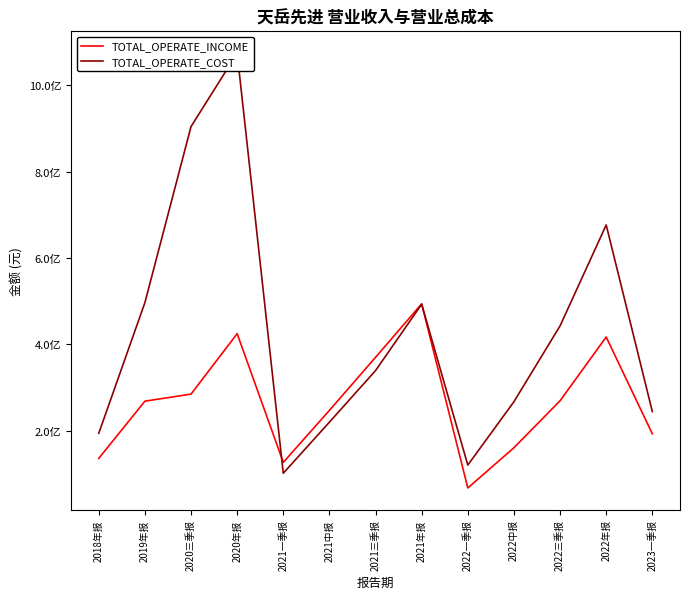

Reading right to left, extract all data points from this chart.

TOTAL_OPERATE_INCOME: 193084860.8	417034531.6	269484703.6	160809861.2	67644915.0	493856844.4	370103451.6	247215801.5	126891120.7	424811901.4	284901947.5	268558435.0	136133957.5
TOTAL_OPERATE_COST: 244517339.7	676356719.2	442801191.5	267297496.3	120657758.1	492950335.1	339388328.2	220012621.5	101764687.4	1073933376.5	904153887.0	496617064.2	194252514.9